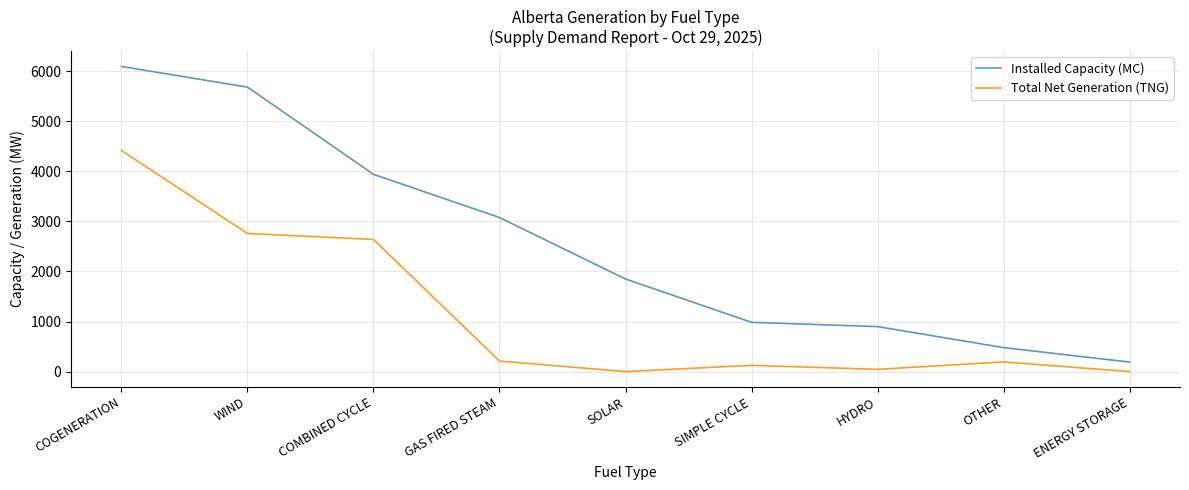

Rank the series at COMBINED CYCLE from lowest to highest value.

Total Net Generation (TNG), Installed Capacity (MC)